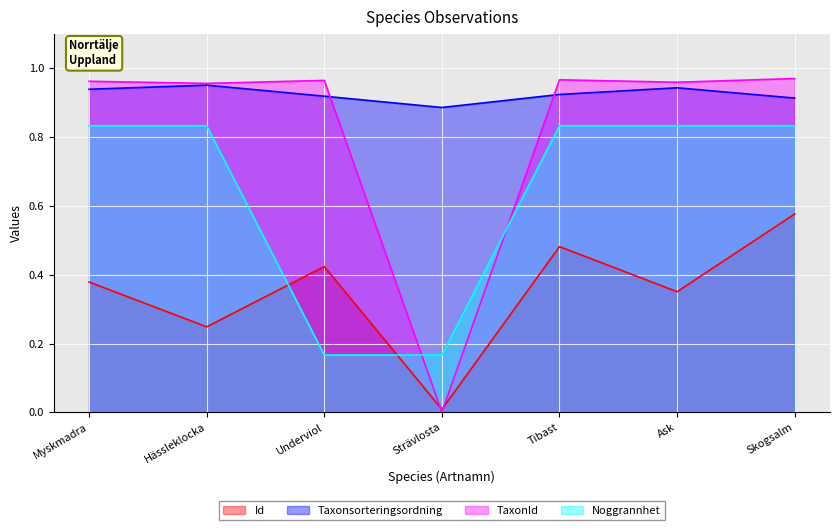

True or false: Taxonsorteringsordning and Id intersect in this chart.

False